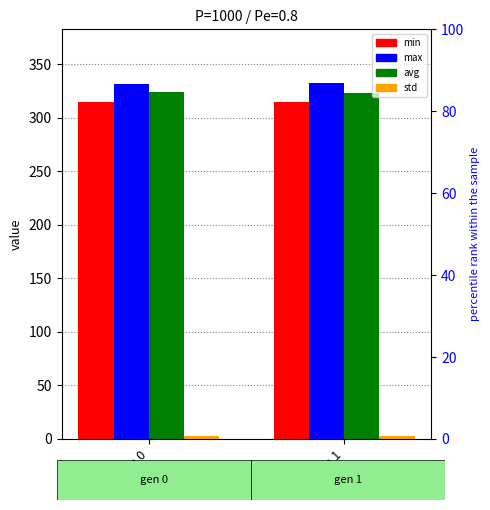

What is the spread (max minus min) of values at gen 0?

329.2